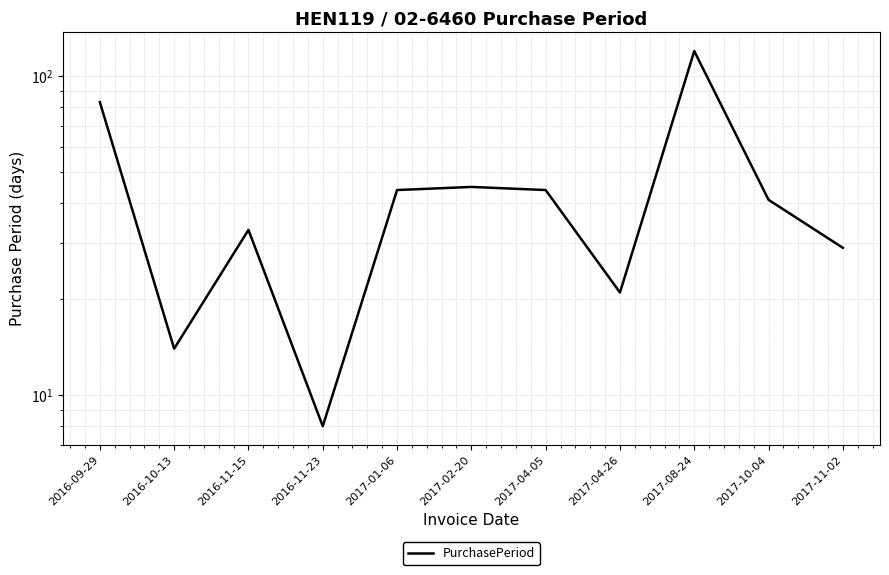

List the labels in order of value, largest first.

2017-08-24, 2016-09-29, 2017-02-20, 2017-01-06, 2017-04-05, 2017-10-04, 2016-11-15, 2017-11-02, 2017-04-26, 2016-10-13, 2016-11-23